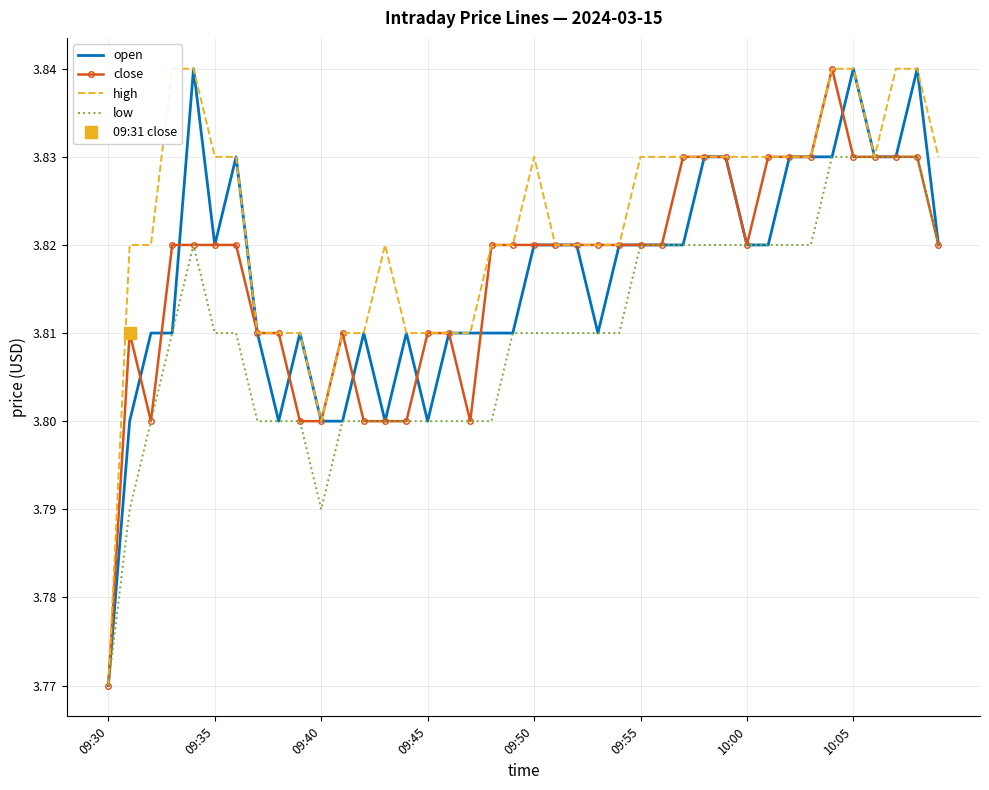

The low series shows 1.9 at 09:30. True or false?

False